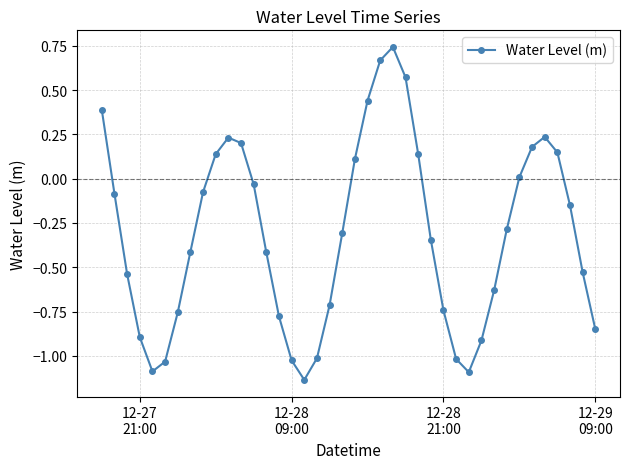

True or false: the data has more than 1 interior local peaks.

True